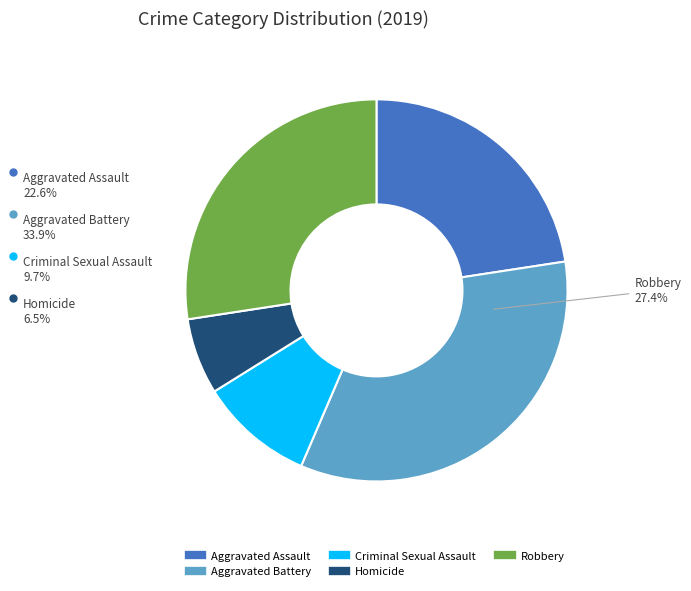

Combined, what portion of the pie is Aggravated Battery and Robbery?

61.3%